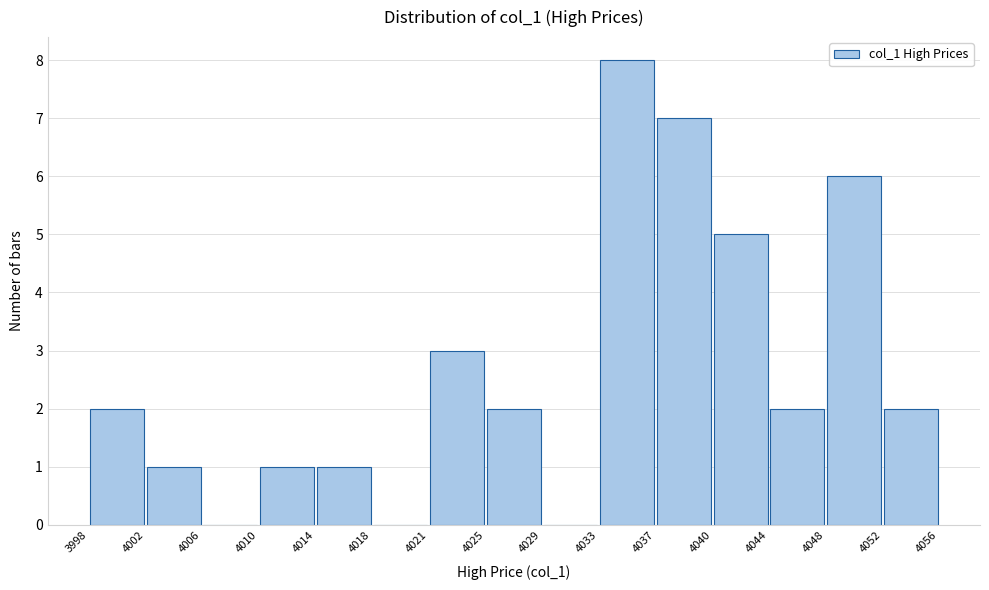

Reading left to right, transcribe this chart: for each bar, give the range it covers on the x-axis and its height. The values are not printed on the chart, so give them approximately, as read against the axis.

3998 to 4002: 2
4002 to 4006: 1
4006 to 4010: 0
4010 to 4014: 1
4014 to 4018: 1
4018 to 4021: 0
4021 to 4025: 3
4025 to 4029: 2
4029 to 4033: 0
4033 to 4037: 8
4037 to 4040: 7
4040 to 4044: 5
4044 to 4048: 2
4048 to 4052: 6
4052 to 4056: 2